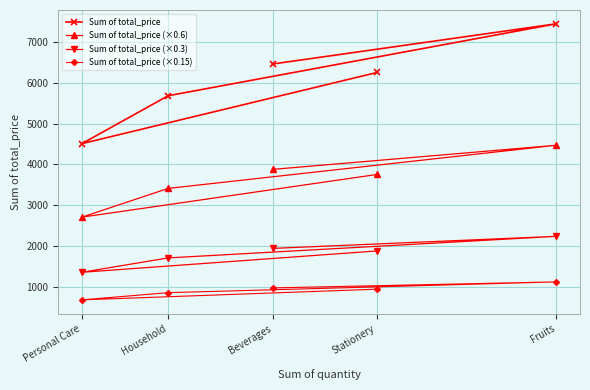

Reading right to left, transcribe all the data shown in this chart.

Sum of total_price: 6255.2	4509.6	5684.8	7450.1	6463.2
Sum of total_price (×0.6): 3753.1	2705.8	3410.9	4470.1	3877.9
Sum of total_price (×0.3): 1876.6	1352.9	1705.4	2235.0	1939.0
Sum of total_price (×0.15): 938.3	676.4	852.7	1117.5	969.5